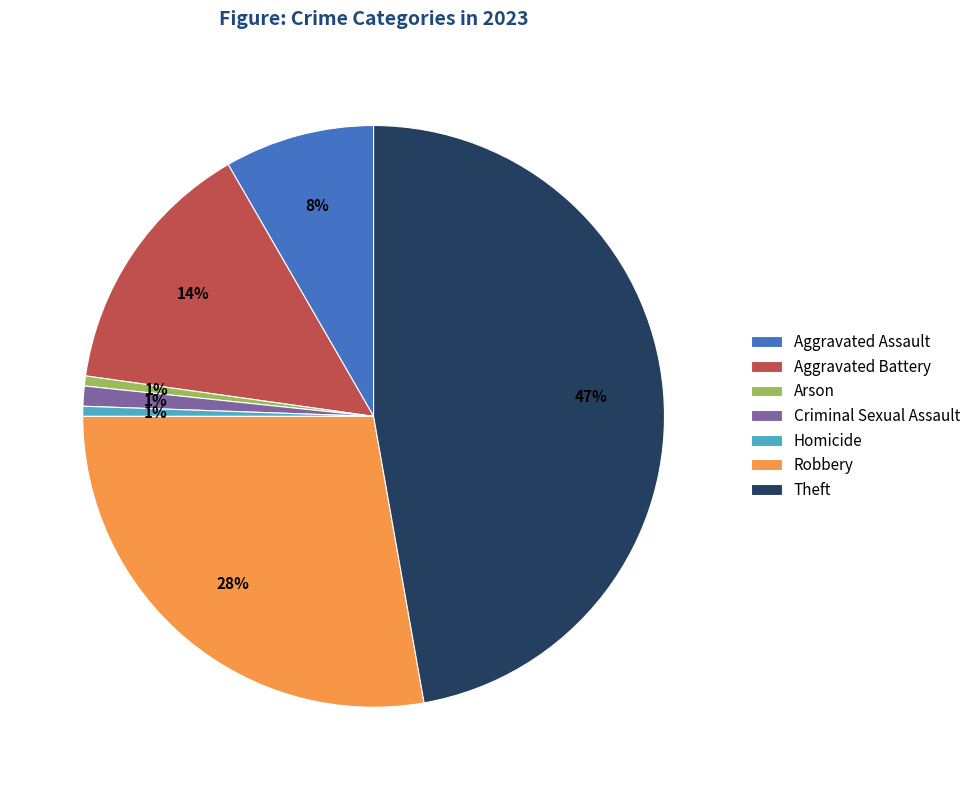

To the nearest percent, what percentage of the pie is Robbery?

28%